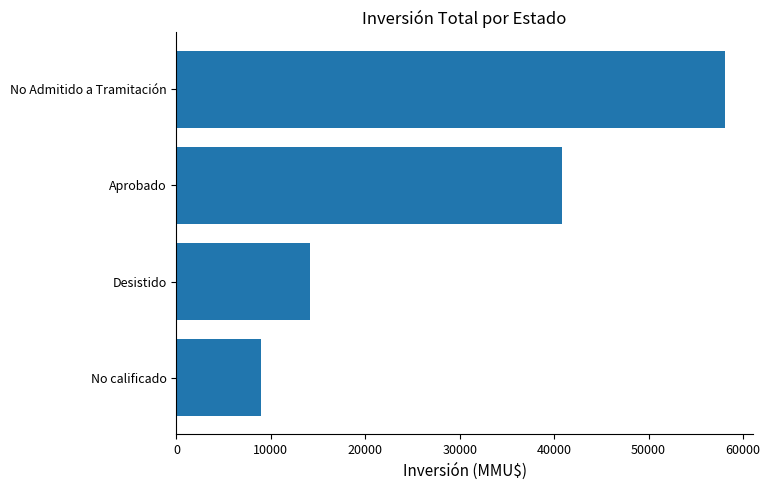

Rank the categories by value from lowest to highest.

No calificado, Desistido, Aprobado, No Admitido a Tramitación